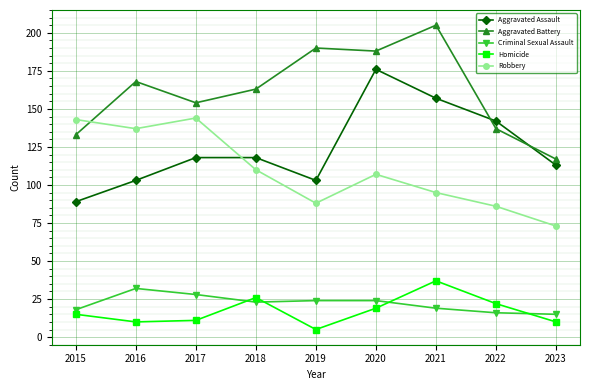

What value does the Robbery series have at 2017?

144